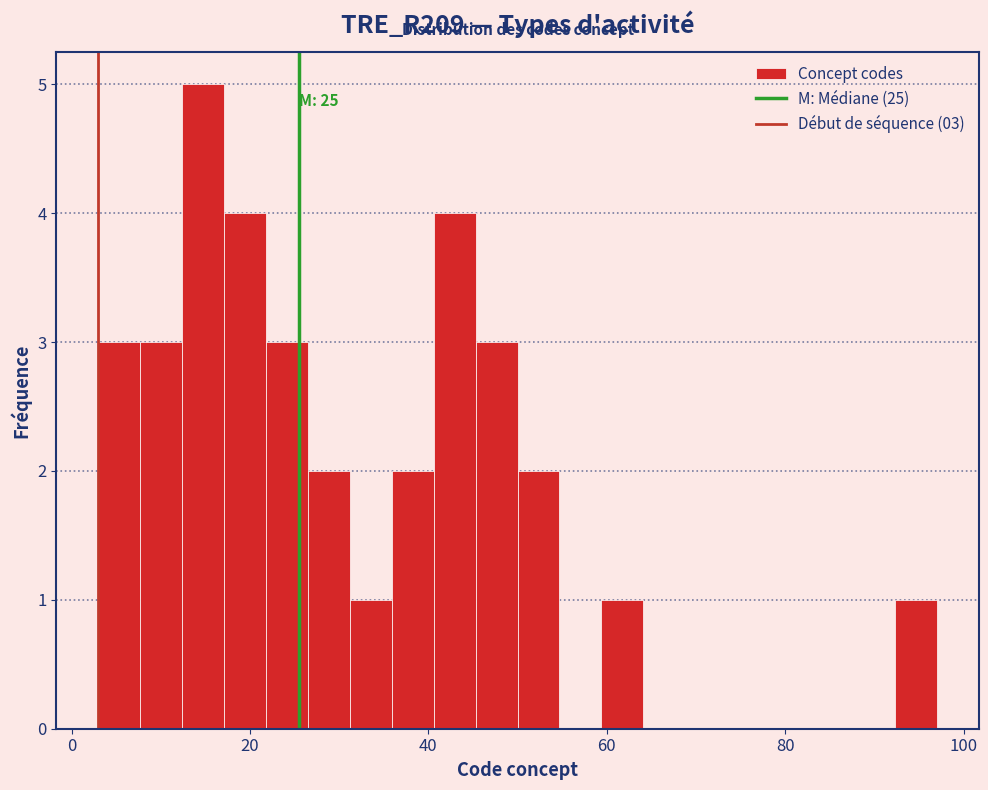

Around what value on the x-axis is the tallest bar? Give the approximate position of its centre, as read against the axis.

14